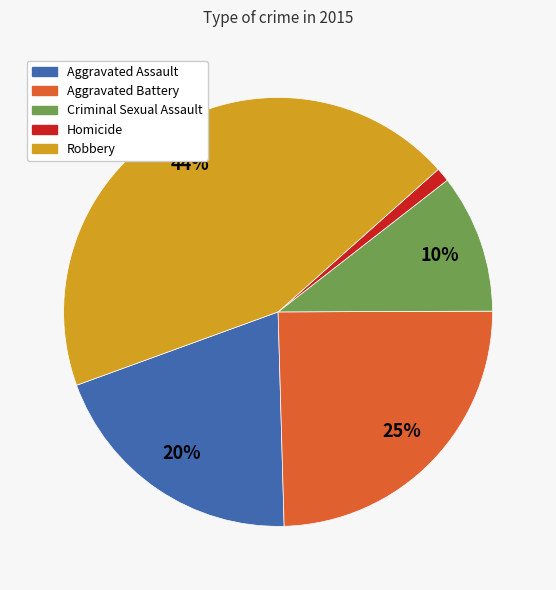

To the nearest percent, what percentage of the pie is Homicide?

1%